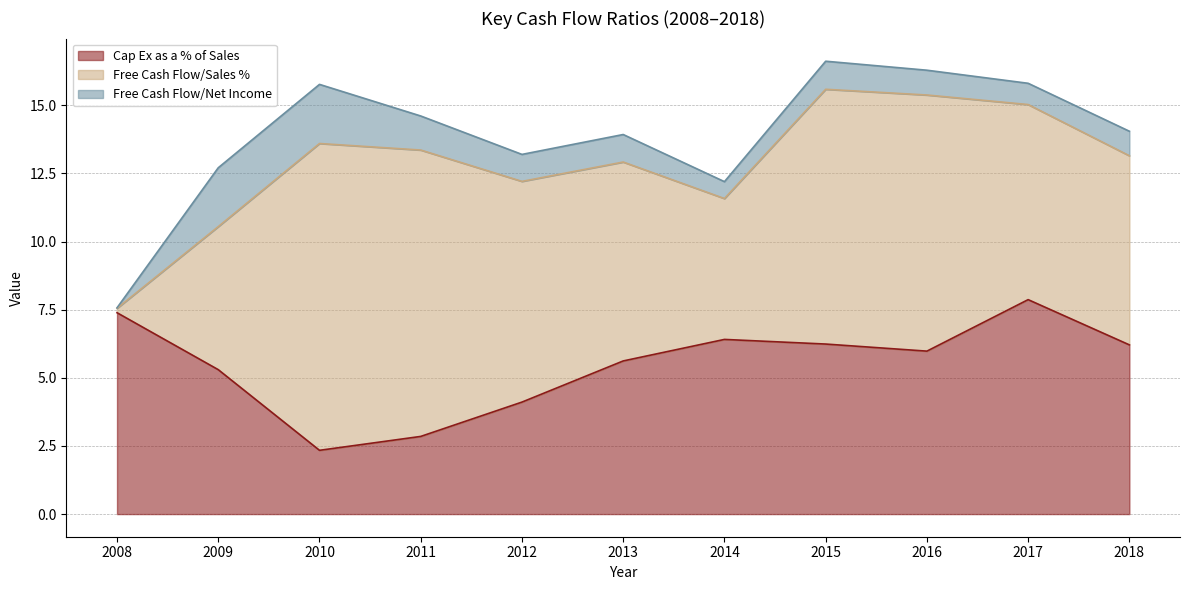

True or false: Free Cash Flow/Net Income and Free Cash Flow/Sales % intersect in this chart.

False